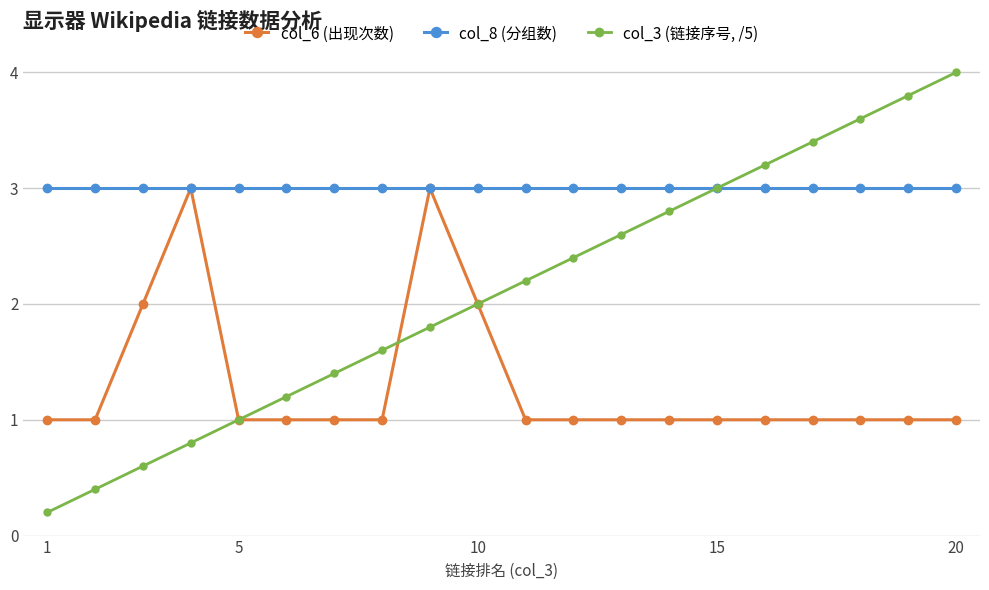

How many data points does each series have?

20